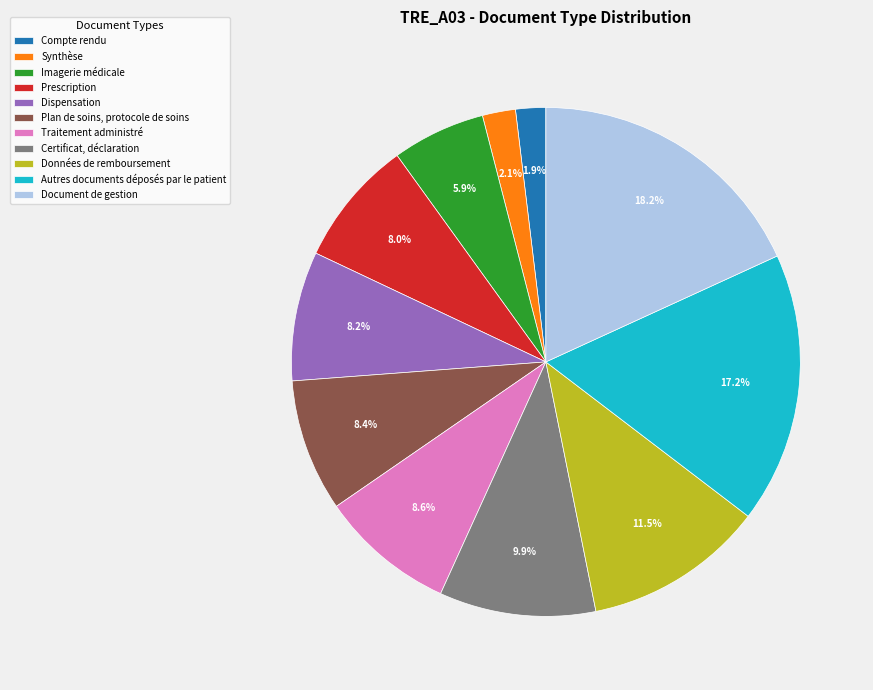

What is the largest slice in the pie chart?

Document de gestion